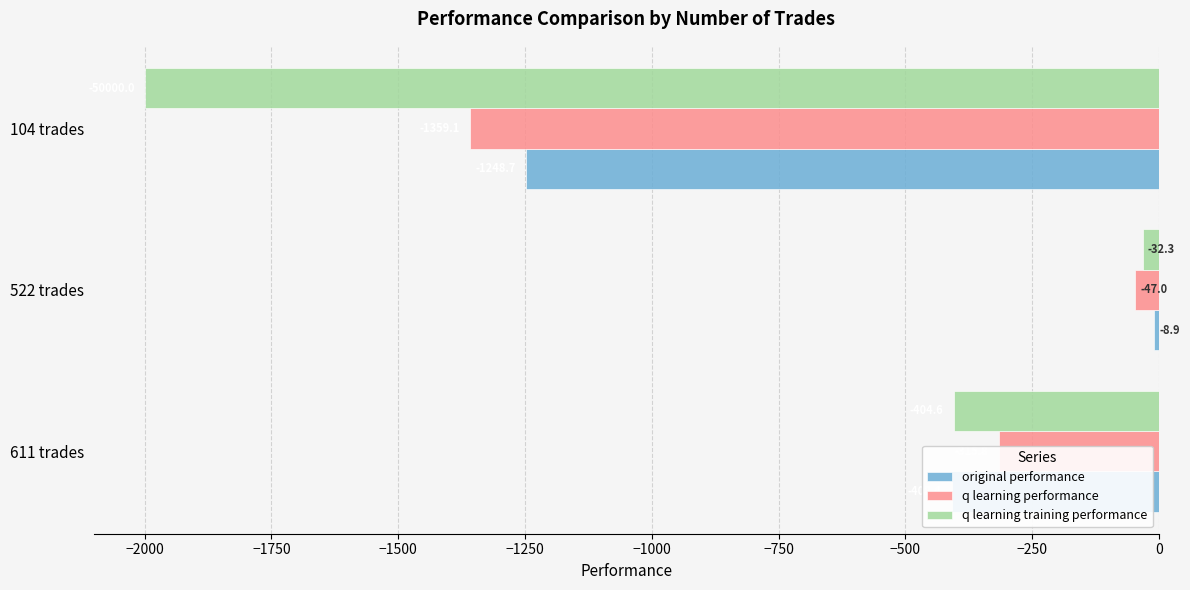

What are all the series names shown in the legend?

original performance, q learning performance, q learning training performance